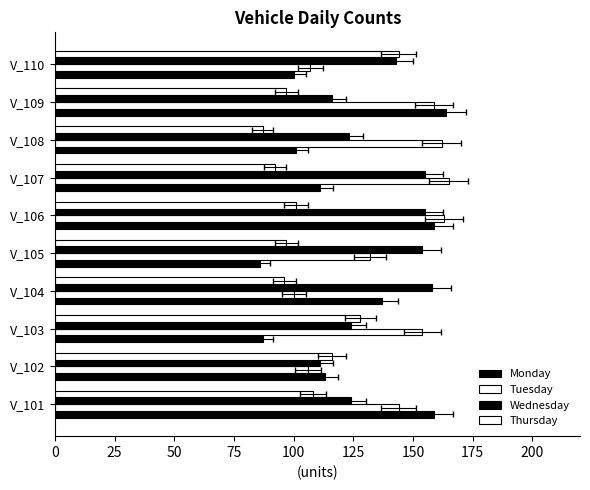

Are the bars grouped side by side (vs. stacked)?

Yes